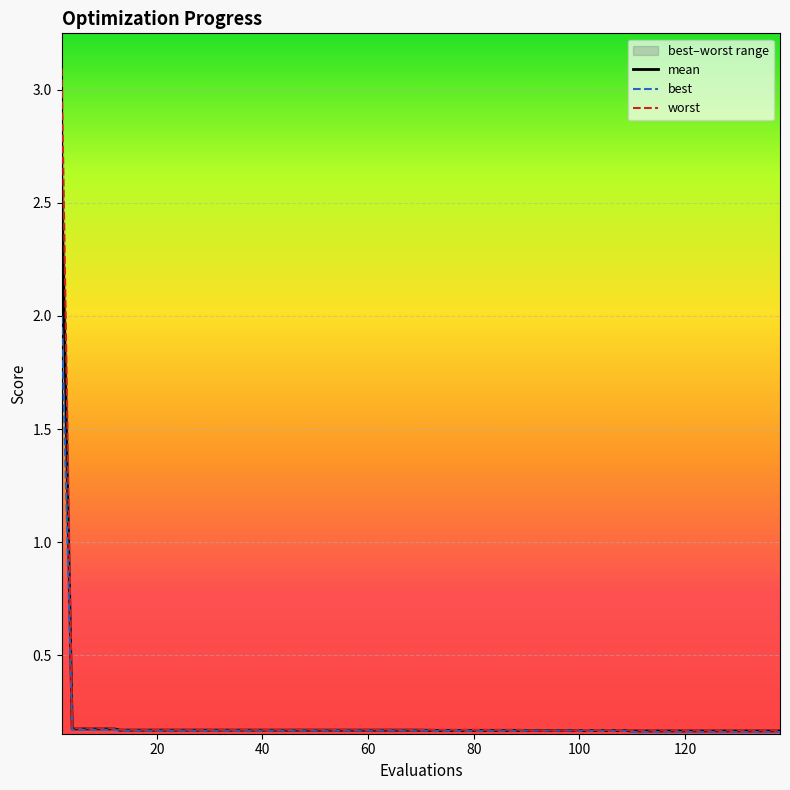

What is the greatest value displayed?

3.1